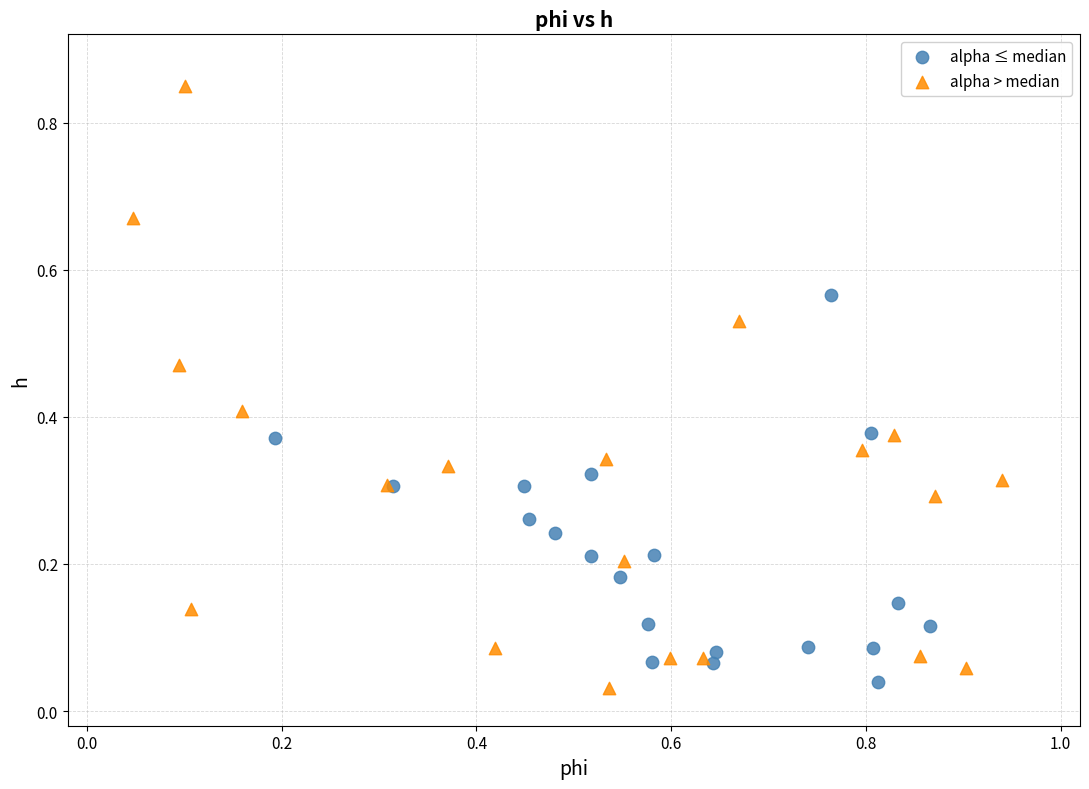

Which series has the widest spread of Y values?

alpha > median